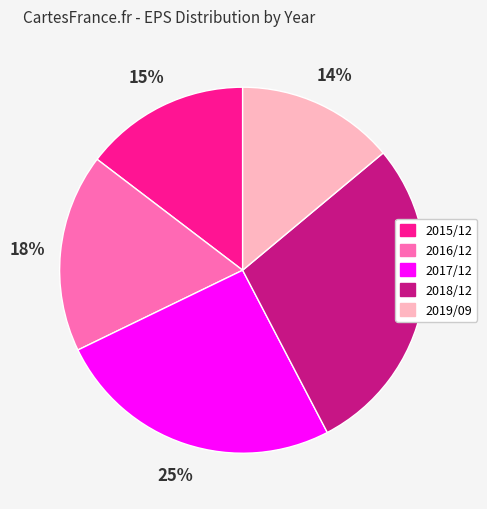

What percentage is the 2015/12 slice, to the nearest percent?

15%